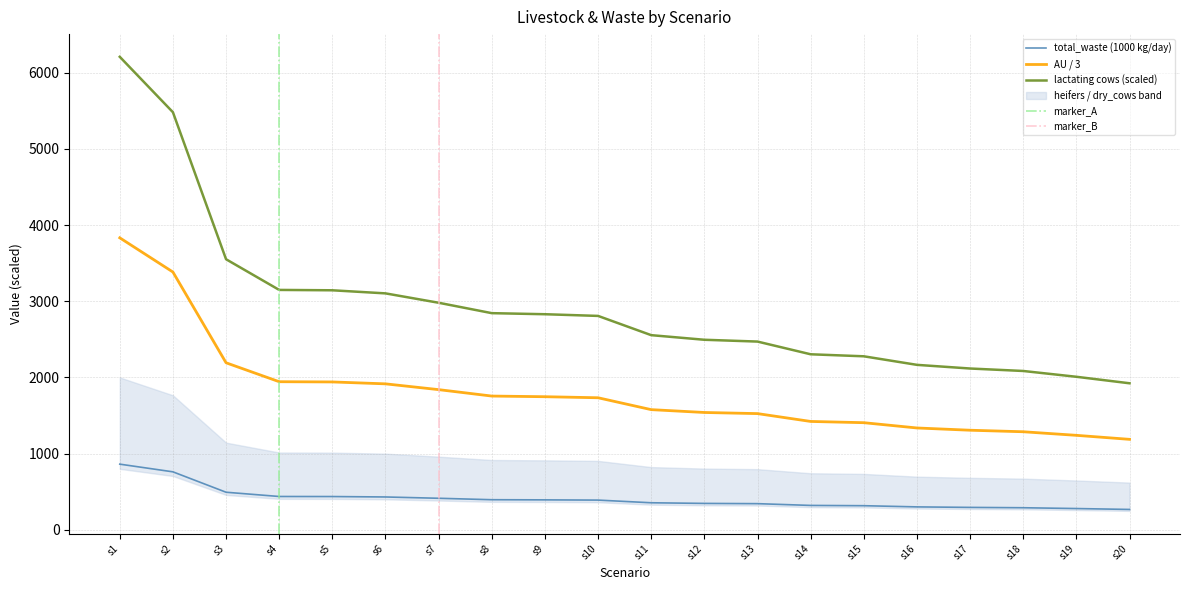

What is the sum of all total_waste values?

8118.0